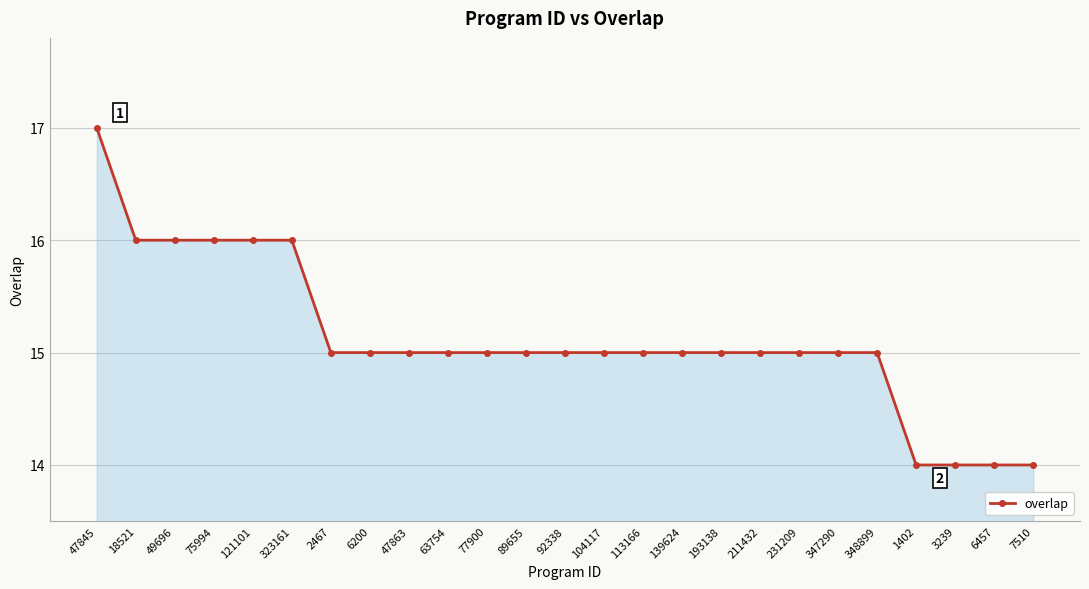

What is the value of the 9th point from the left?

15